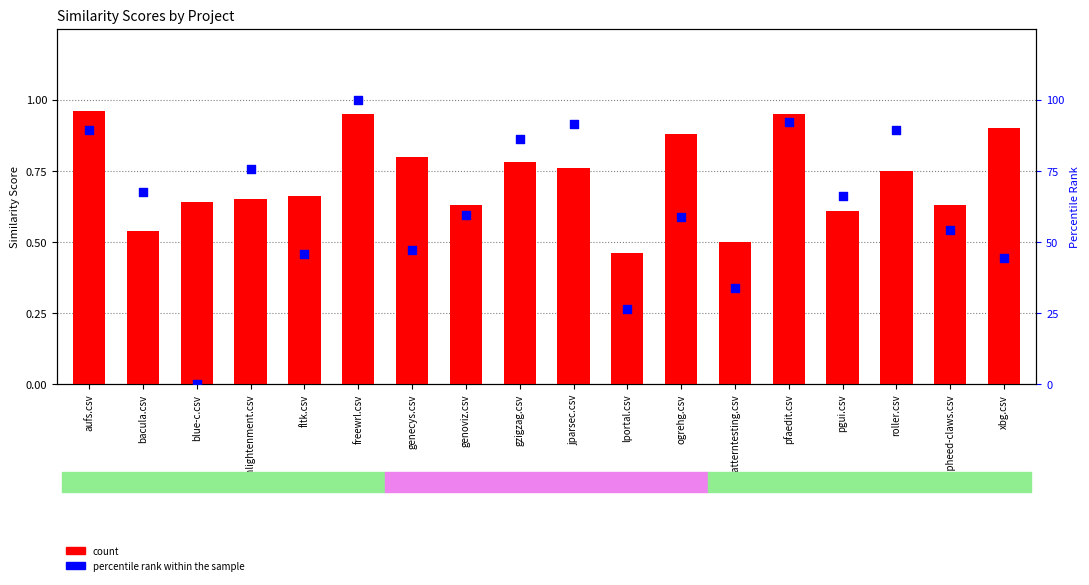

Which series has the widest spread of Y values?

percentile rank within the sample